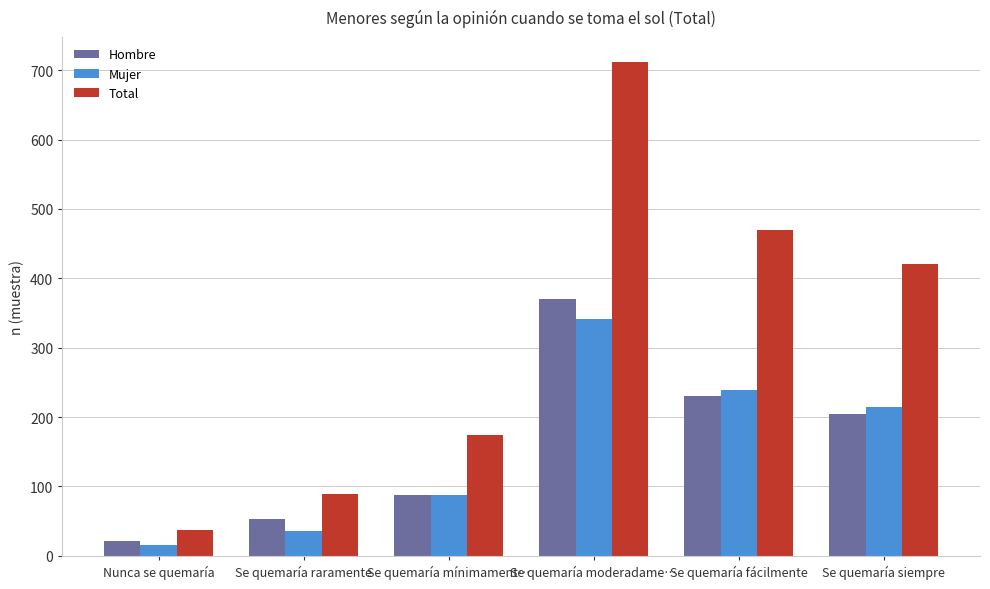

What is the highest value of the Total series?

712